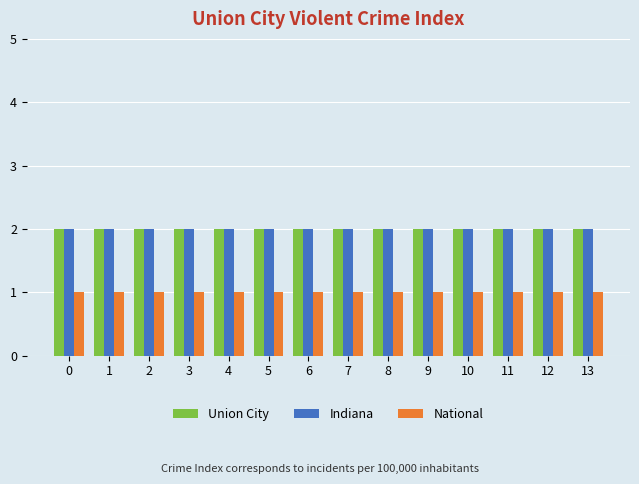

What is the value of the National bar at the 10th from the left?

1